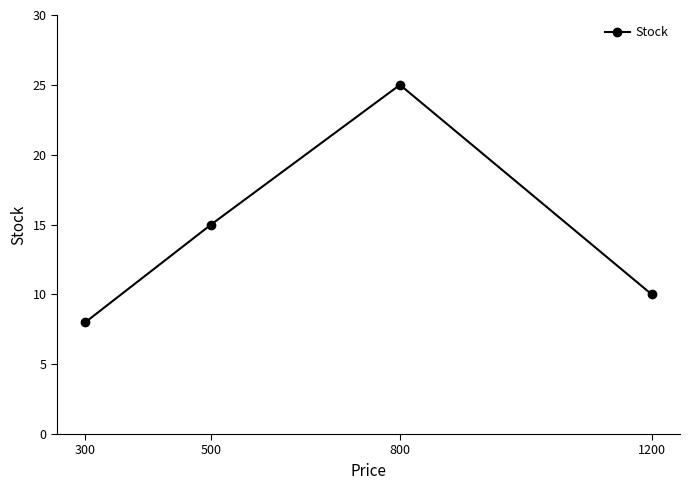

True or false: the data shows 26 at 500.

False